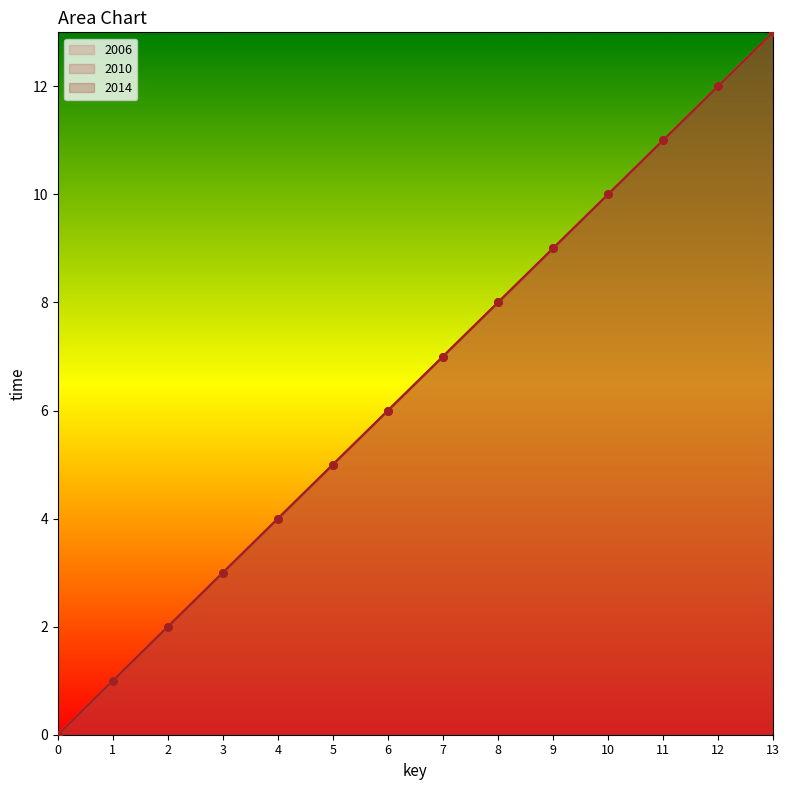

Which series has the widest spread of Y values?

2006 pts